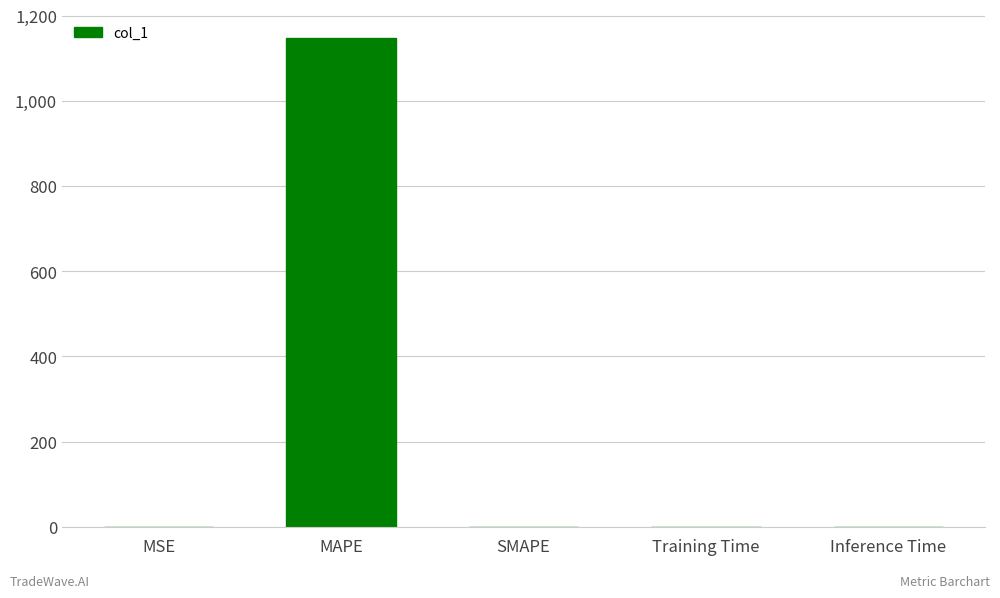

The chart shows a value of 0.0 at SMAPE. True or false?

True